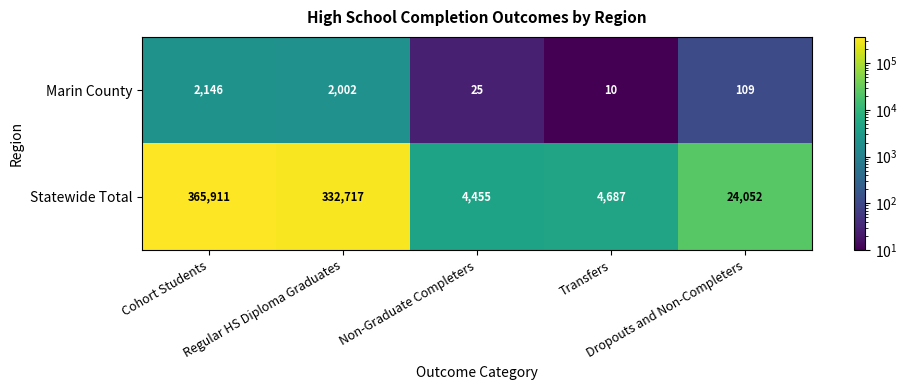

Which series has the largest range (max minus min)?

Statewide Total